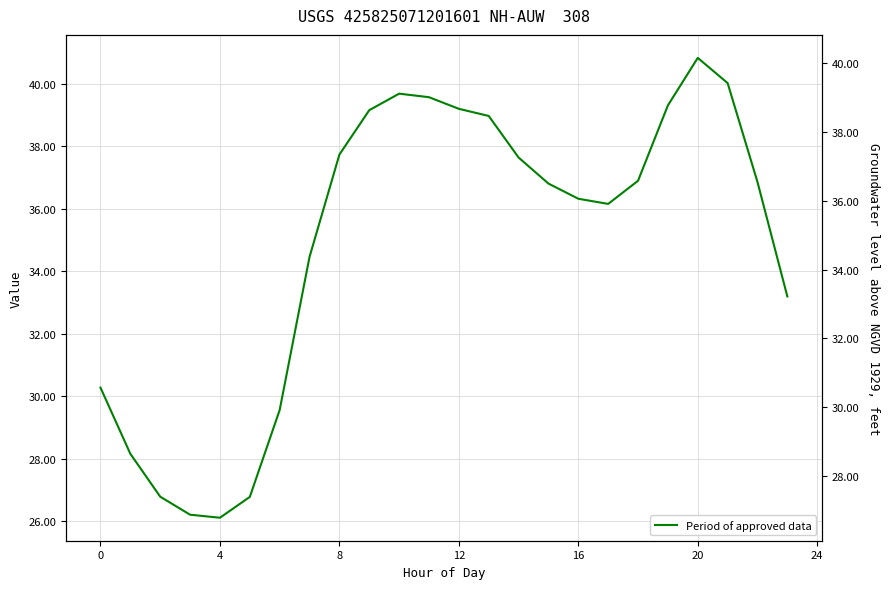

What is the sum of all values?

836.6